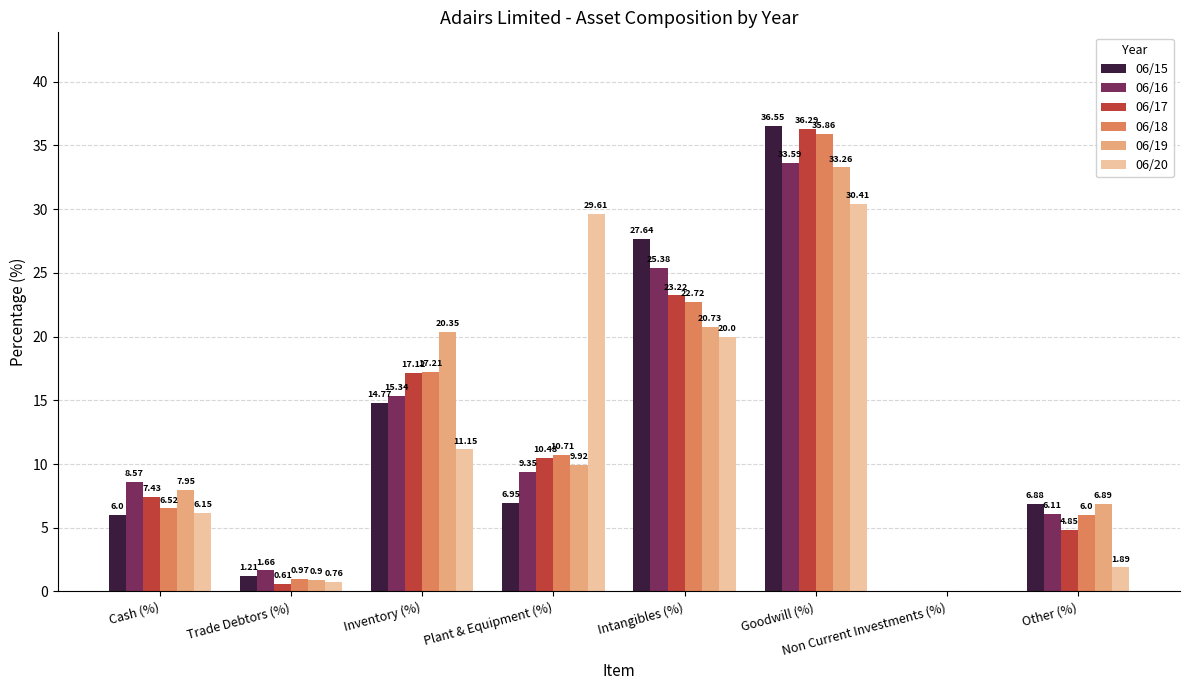

Is the value of 06/17 at Trade Debtors (%) greater than the value of 06/16 at Inventory (%)?

No